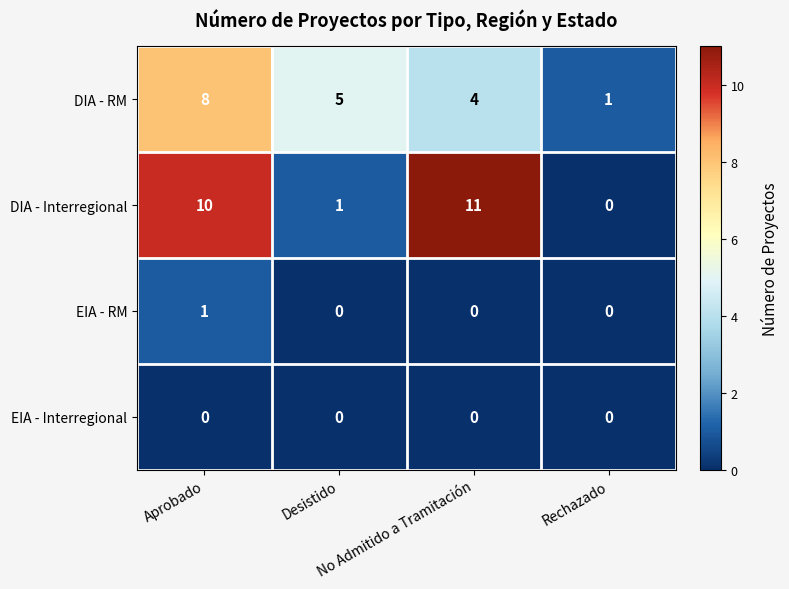

Count the DIA - RM values in the range 4 to 8.

3